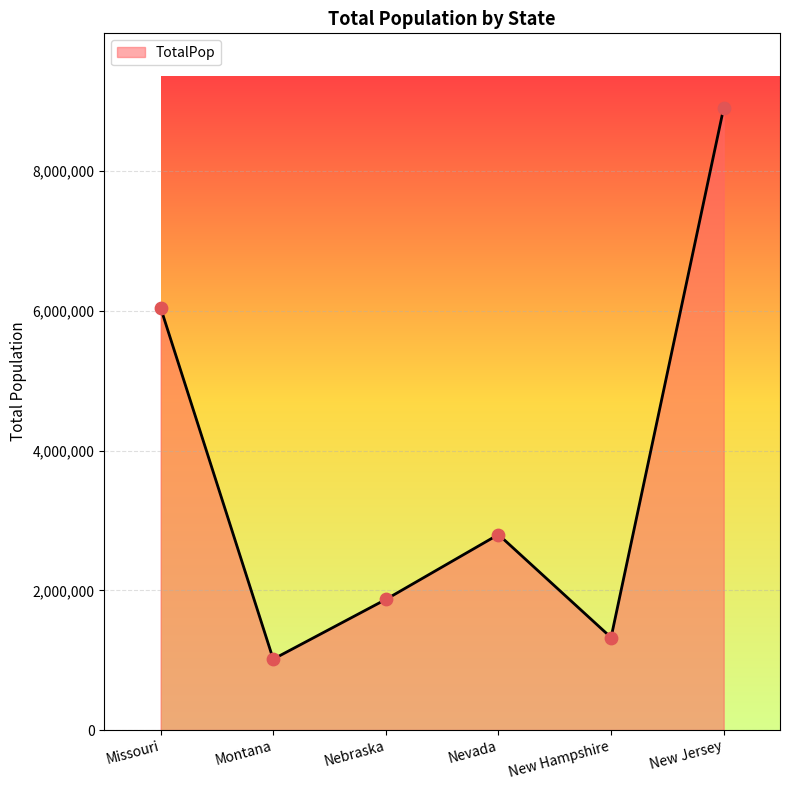

What is the change in value from Missouri to New Jersey?

+2858965